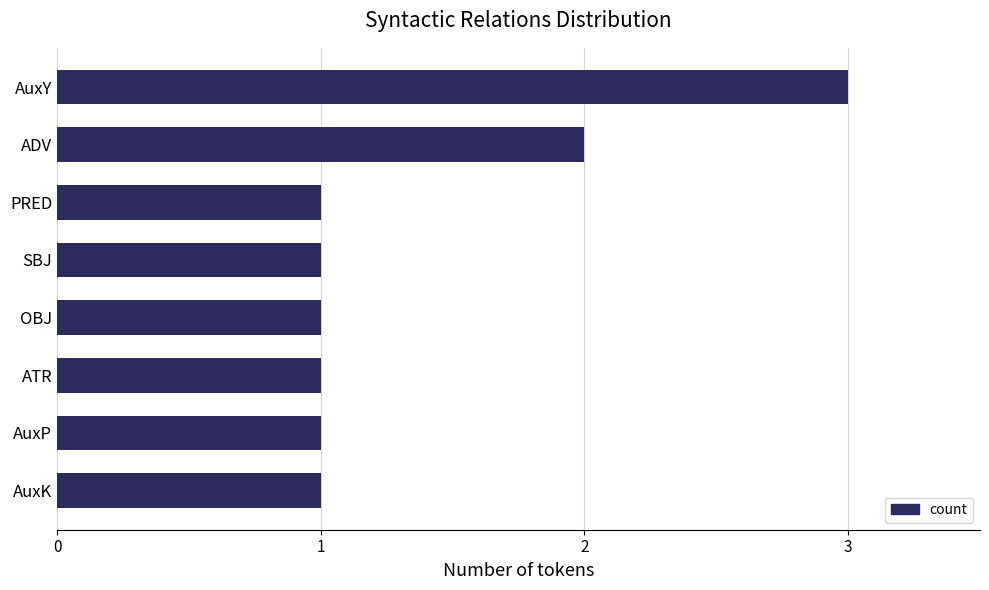

Between ADV and AuxP, which is larger?

ADV